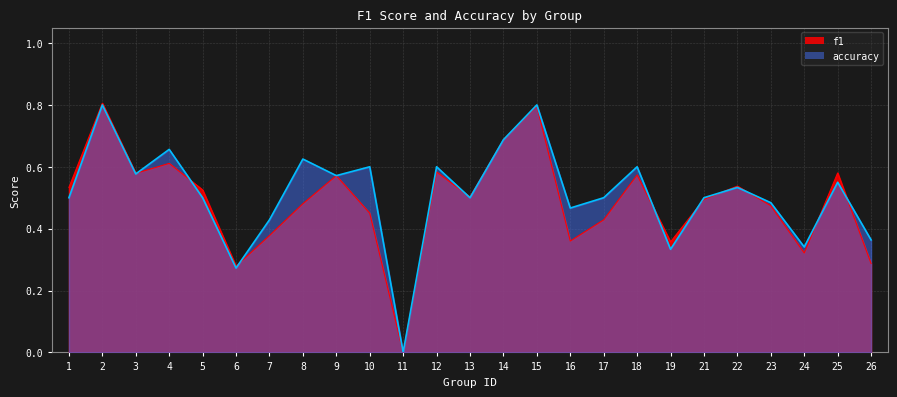

Rank the series by their maximum value, from highest to lowest.

f1, accuracy